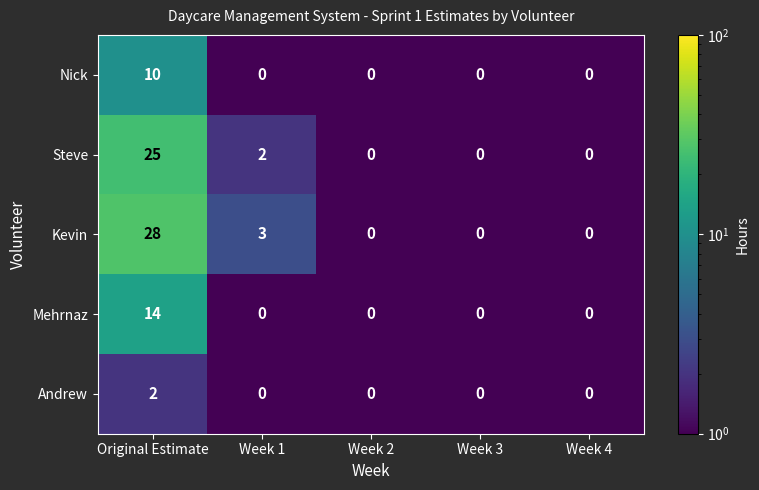

The value of Mehrnaz at Original Estimate is 22. True or false?

False